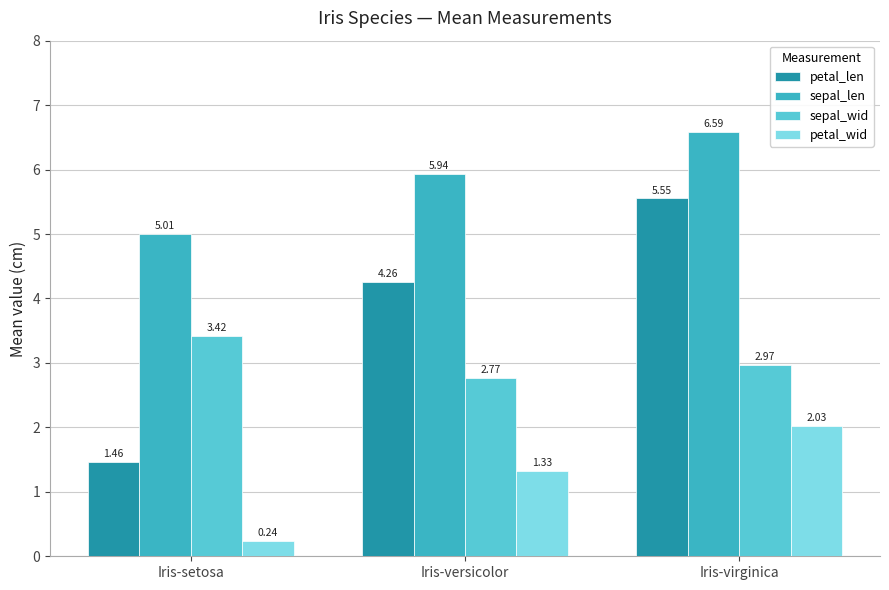

Are the bars grouped side by side (vs. stacked)?

Yes